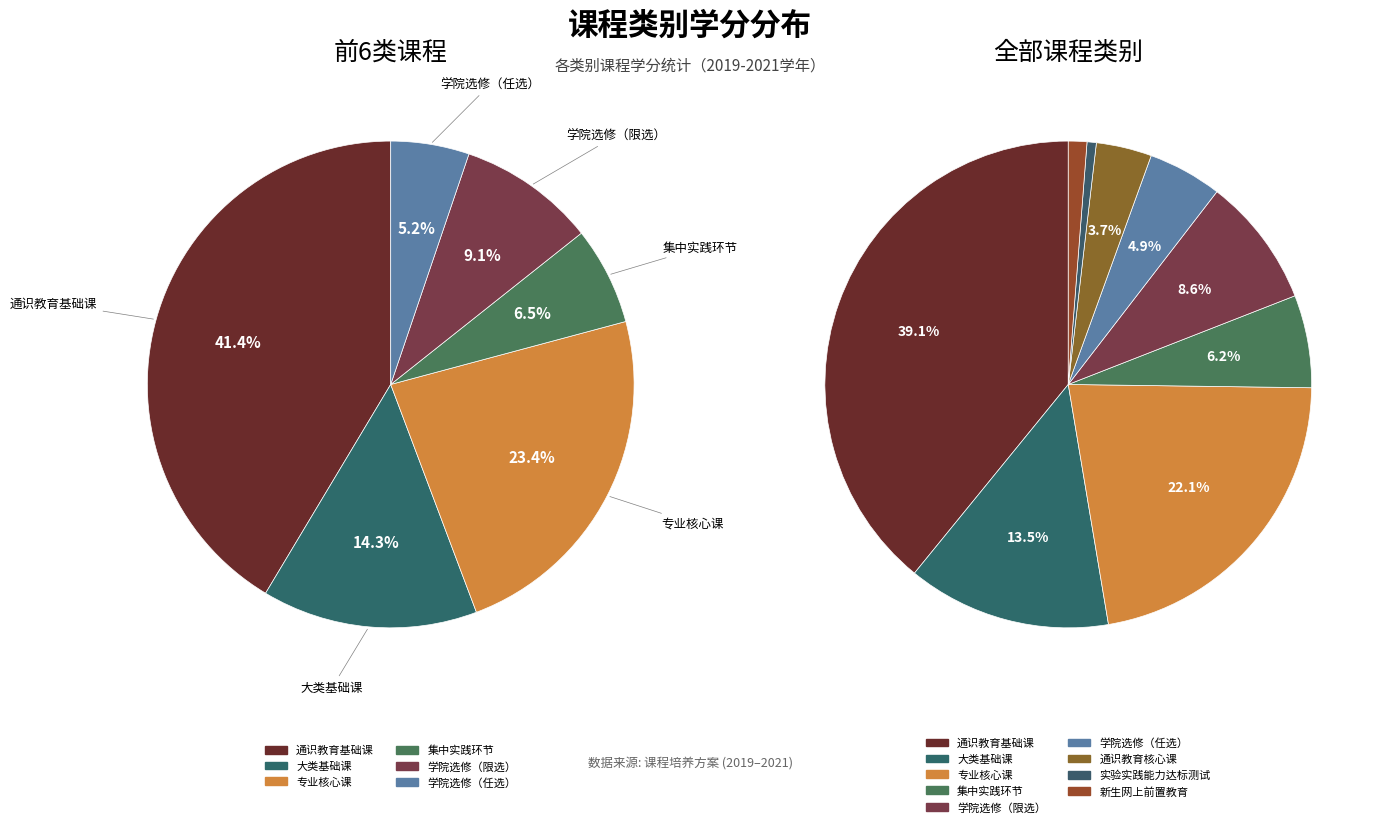

Which slice is the smallest?

实验实践能力达标测试